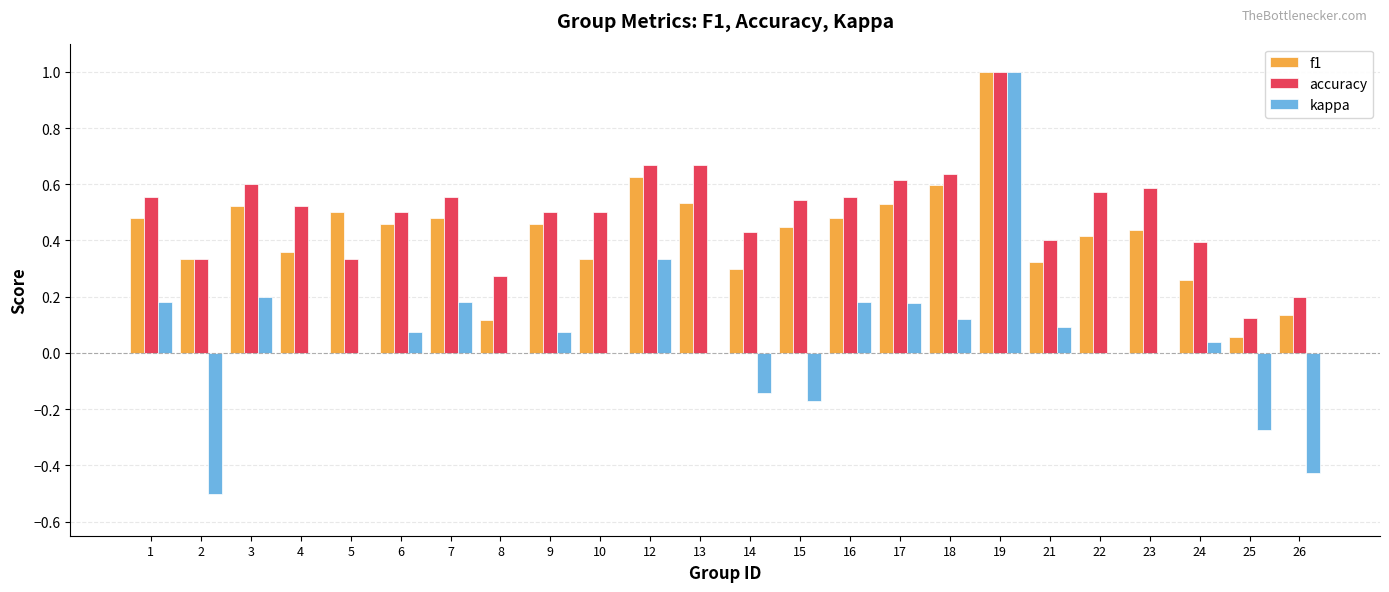

The accuracy series shows 0.2 at 1. True or false?

False